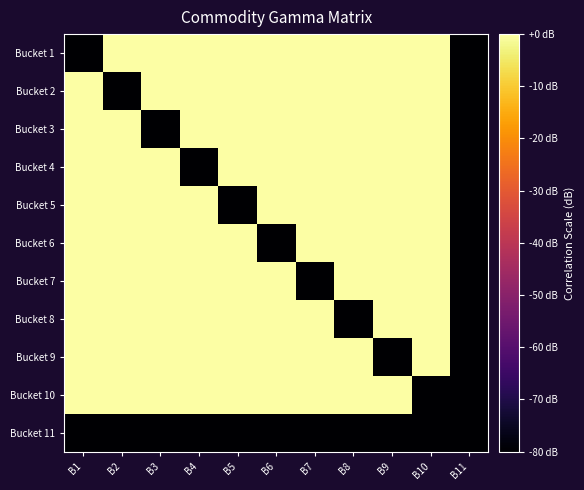

Reading right to left, extract all data points from this chart.

Bucket 1: B11=-80	B10=0	B9=0	B8=0	B7=0	B6=0	B5=0	B4=0	B3=0	B2=0	B1=-80
Bucket 2: B11=-80	B10=0	B9=0	B8=0	B7=0	B6=0	B5=0	B4=0	B3=0	B2=-80	B1=0
Bucket 3: B11=-80	B10=0	B9=0	B8=0	B7=0	B6=0	B5=0	B4=0	B3=-80	B2=0	B1=0
Bucket 4: B11=-80	B10=0	B9=0	B8=0	B7=0	B6=0	B5=0	B4=-80	B3=0	B2=0	B1=0
Bucket 5: B11=-80	B10=0	B9=0	B8=0	B7=0	B6=0	B5=-80	B4=0	B3=0	B2=0	B1=0
Bucket 6: B11=-80	B10=0	B9=0	B8=0	B7=0	B6=-80	B5=0	B4=0	B3=0	B2=0	B1=0
Bucket 7: B11=-80	B10=0	B9=0	B8=0	B7=-80	B6=0	B5=0	B4=0	B3=0	B2=0	B1=0
Bucket 8: B11=-80	B10=0	B9=0	B8=-80	B7=0	B6=0	B5=0	B4=0	B3=0	B2=0	B1=0
Bucket 9: B11=-80	B10=0	B9=-80	B8=0	B7=0	B6=0	B5=0	B4=0	B3=0	B2=0	B1=0
Bucket 10: B11=-80	B10=-80	B9=0	B8=0	B7=0	B6=0	B5=0	B4=0	B3=0	B2=0	B1=0
Bucket 11: B11=-80	B10=-80	B9=-80	B8=-80	B7=-80	B6=-80	B5=-80	B4=-80	B3=-80	B2=-80	B1=-80